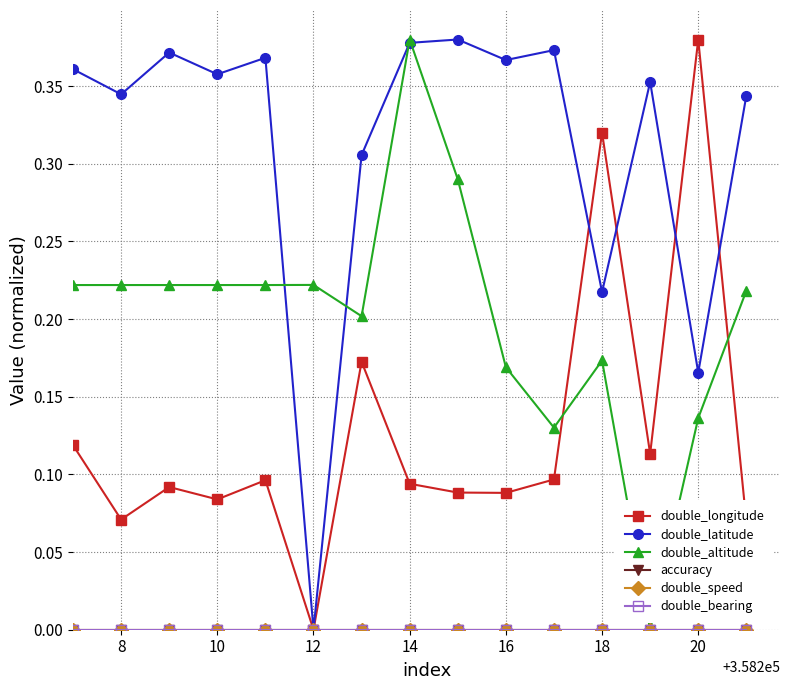

How many lines are shown in the chart?

6